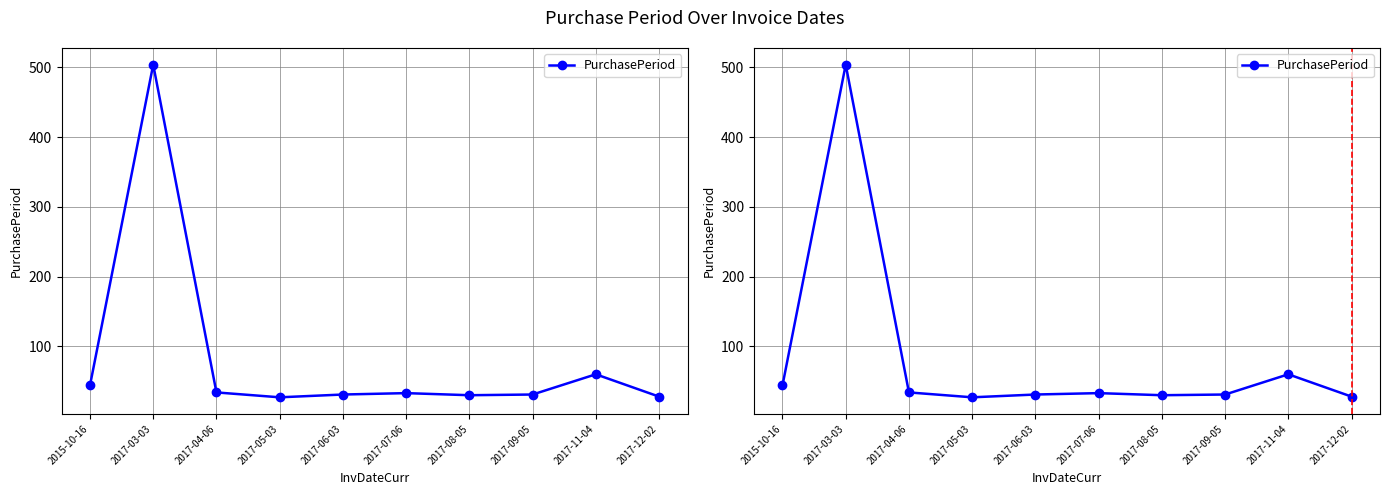

How many categories are shown in the chart?

10